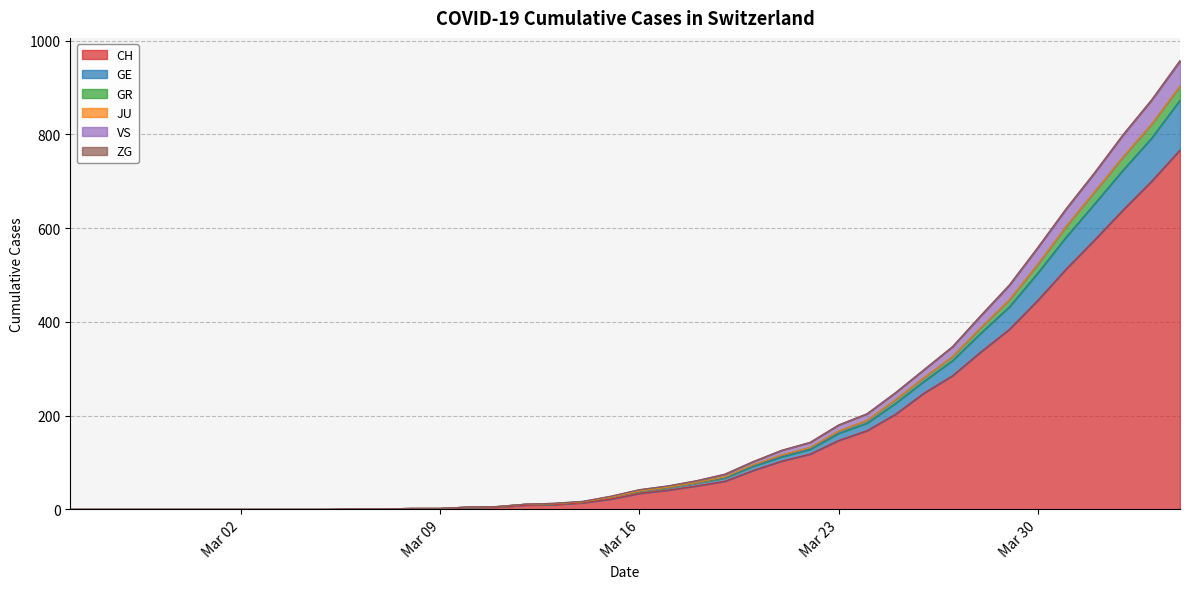

What is the highest value of the CH series?

767